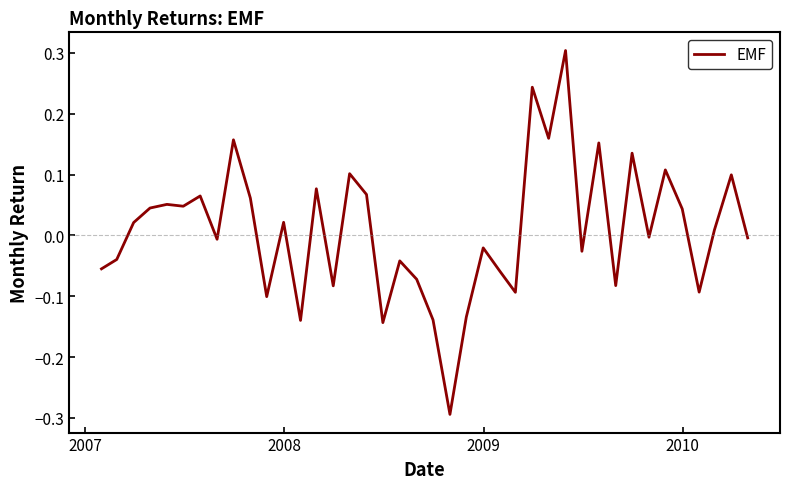

What is the difference between the maximum and minimum values?

0.6